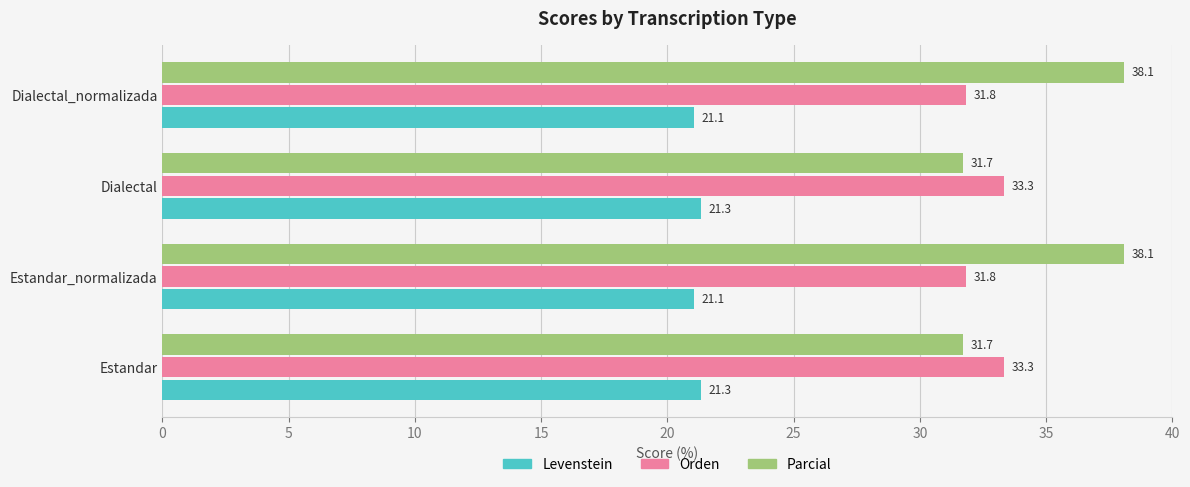

Which series changed the most between Estandar_normalizada and Dialectal?

Parcial